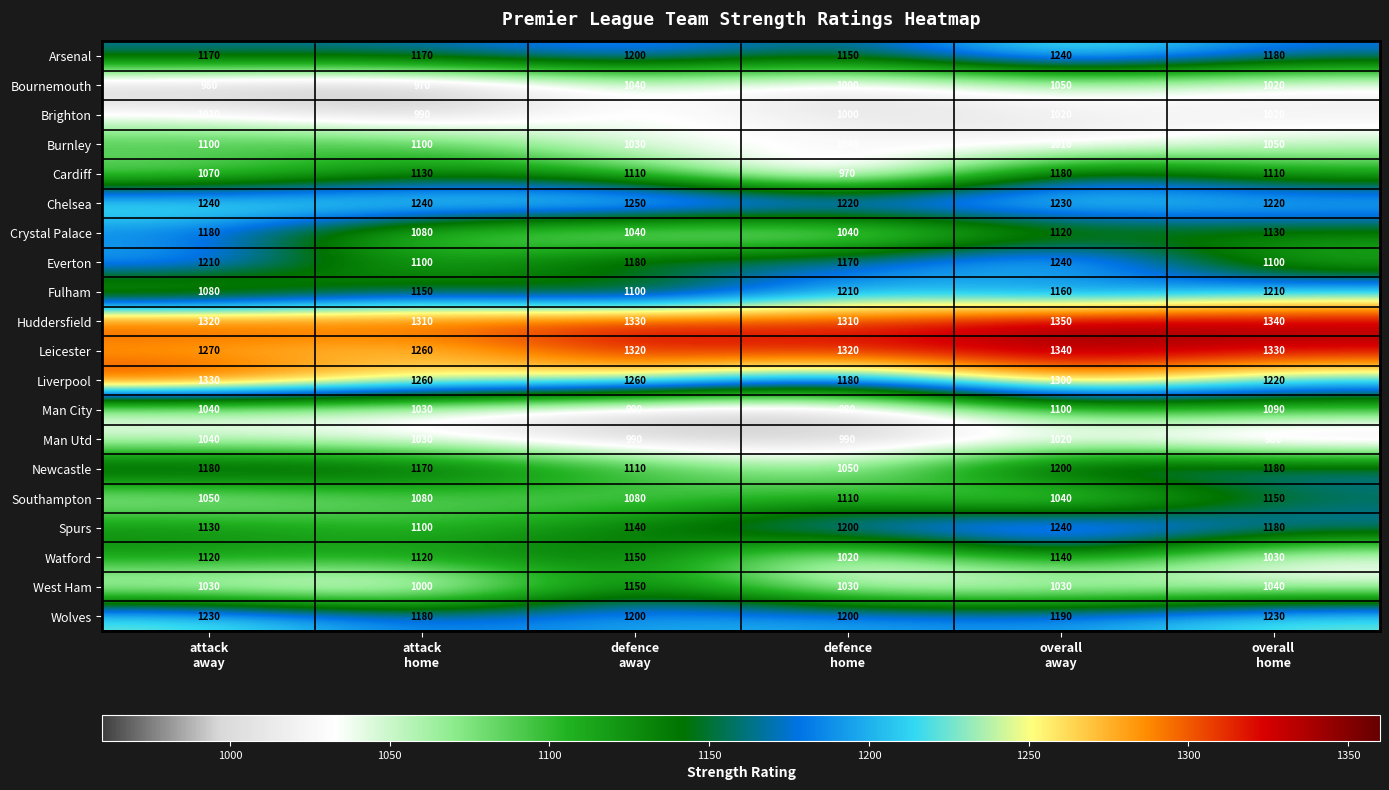

At how many categories does at least one series exceed 1157?

6